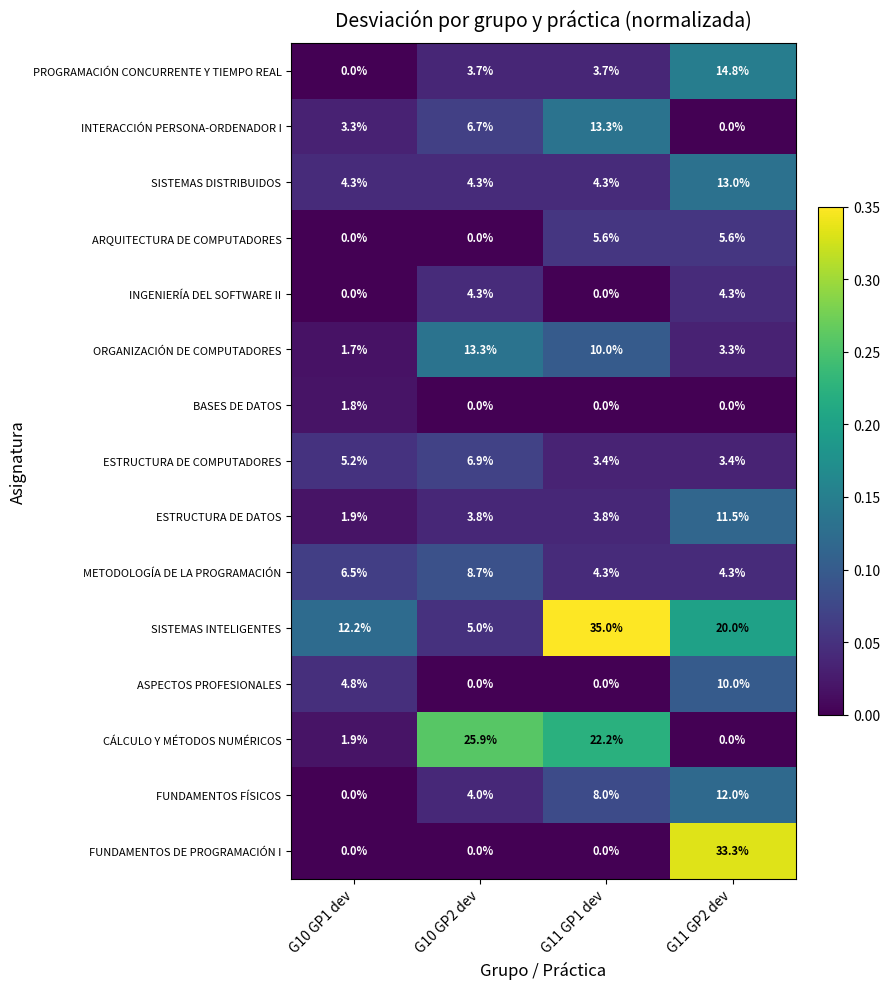

True or false: CÁLCULO Y MÉTODOS NUMÉRICOS has a value of 0.0 at G11 GP2 dev.

True